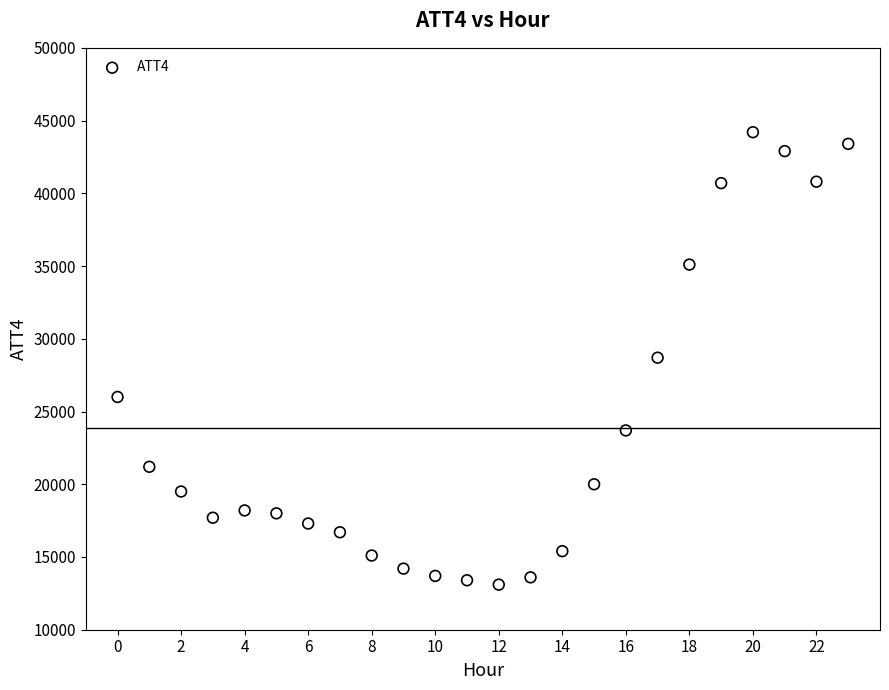

What is the range of Y values (max minus min)?

31100